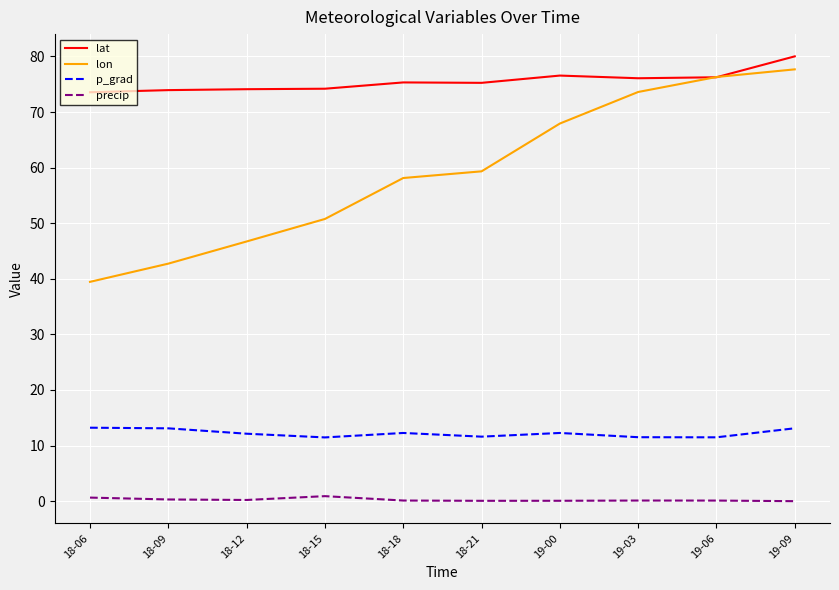

Does the chart display data point markers on the line(s)?

No